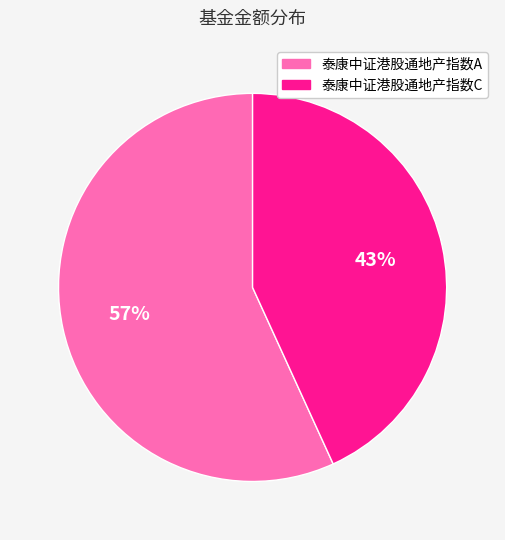

Rank the categories by value from lowest to highest.

泰康中证港股通地产指数C, 泰康中证港股通地产指数A